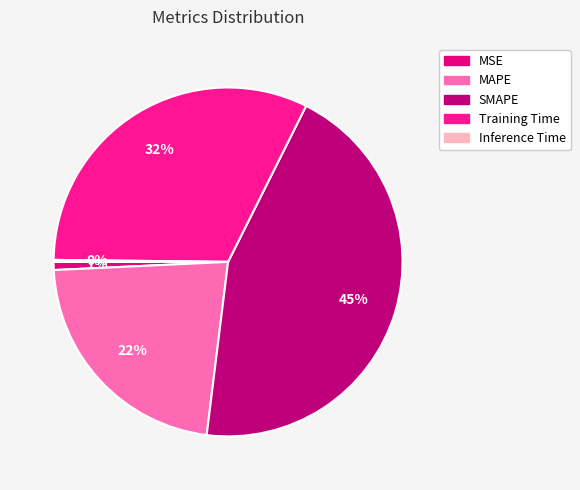

Do Training Time and MSE together represent more than half of the pie?

No